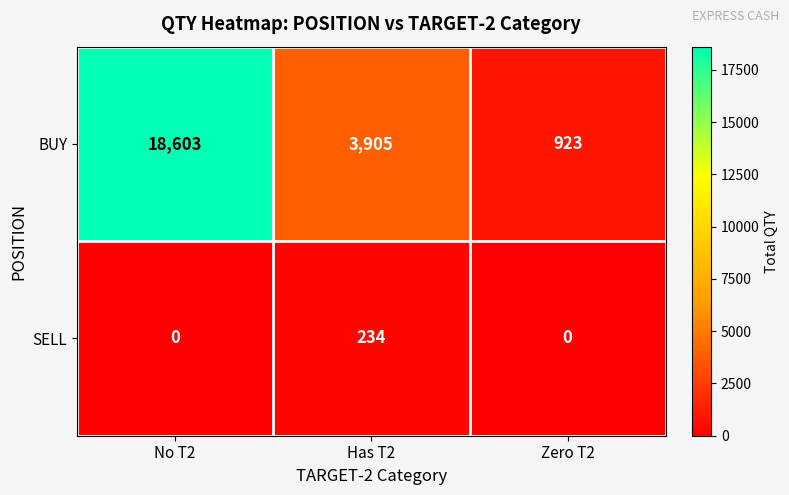

How many distinct data groups are displayed?

2